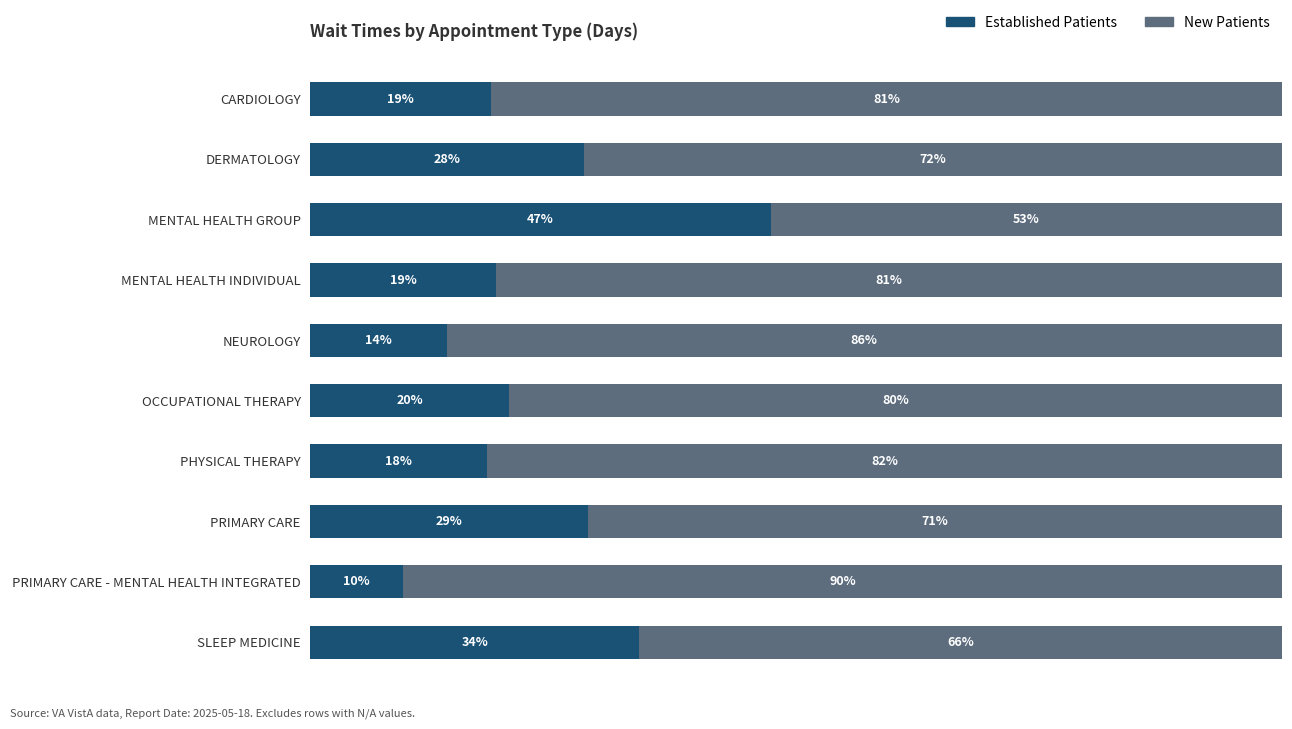

Which category has the lowest value in the Established Patients series?

PRIMARY CARE - MENTAL HEALTH INTEGRATED